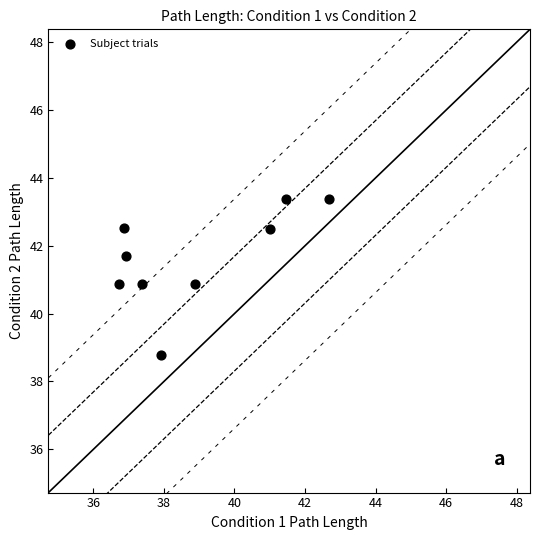

What is the average Y value?

41.6